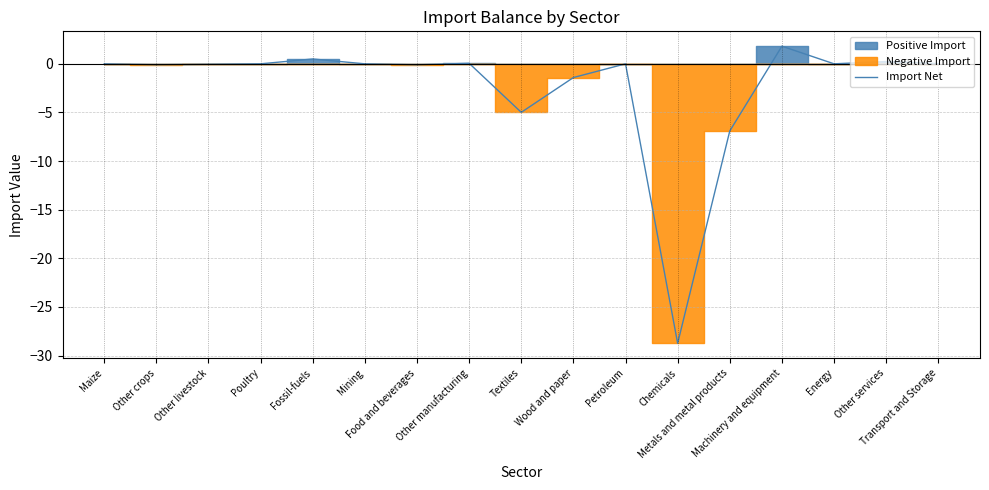

The chart shows a value of -28.7 at Chemicals. True or false?

True